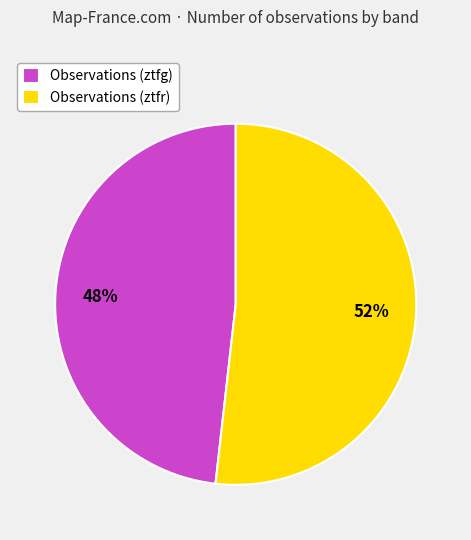

Which has a higher value, Observations (ztfr) or Observations (ztfg)?

Observations (ztfr)